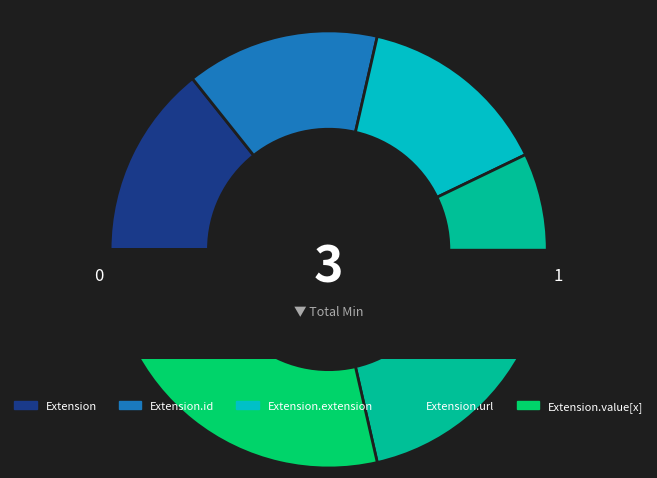

To the nearest percent, what is the difference between the Extension.id and Extension.url slice percentages?

50%